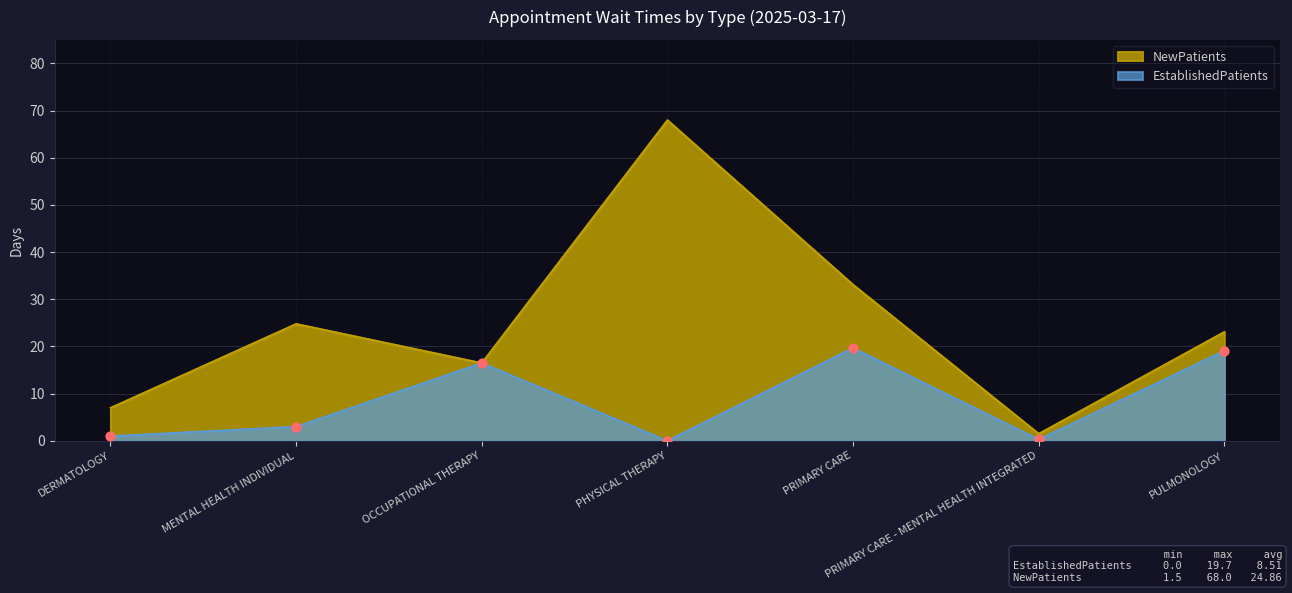

Which series contains the lowest Y value?

EstablishedPatients